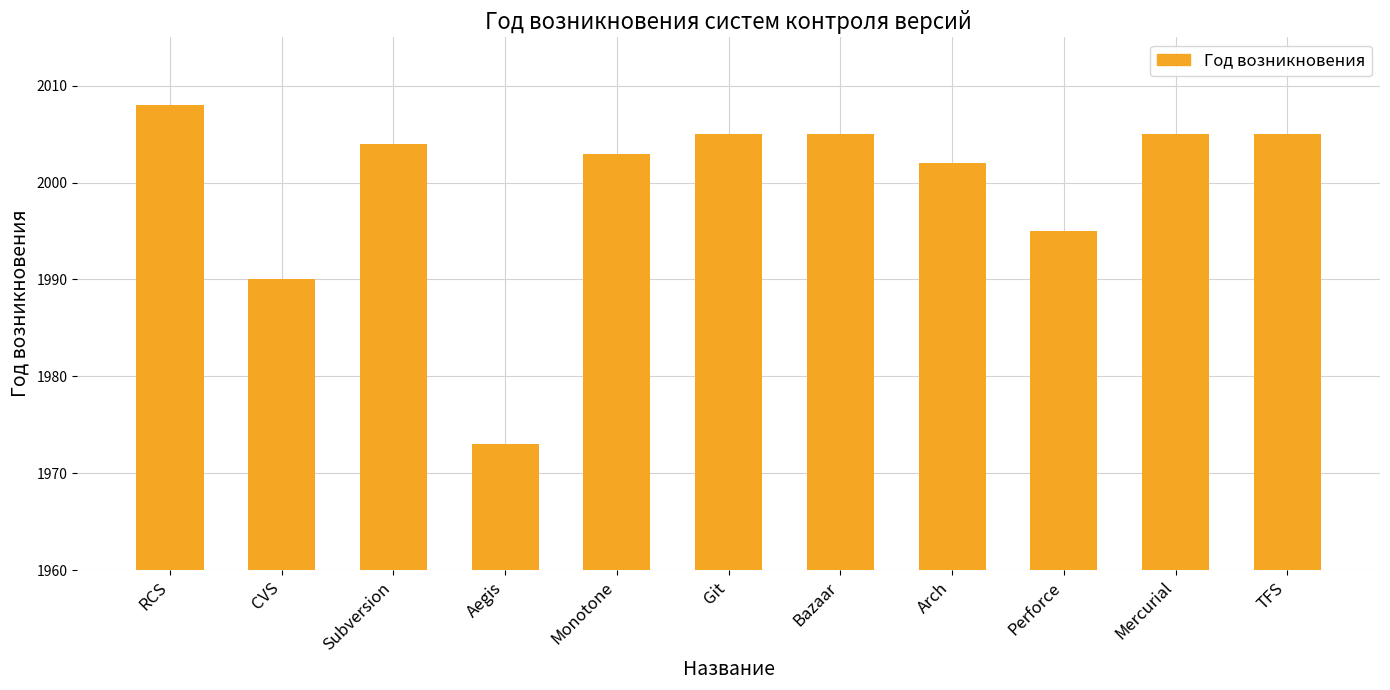

How many bars are there in total?

11